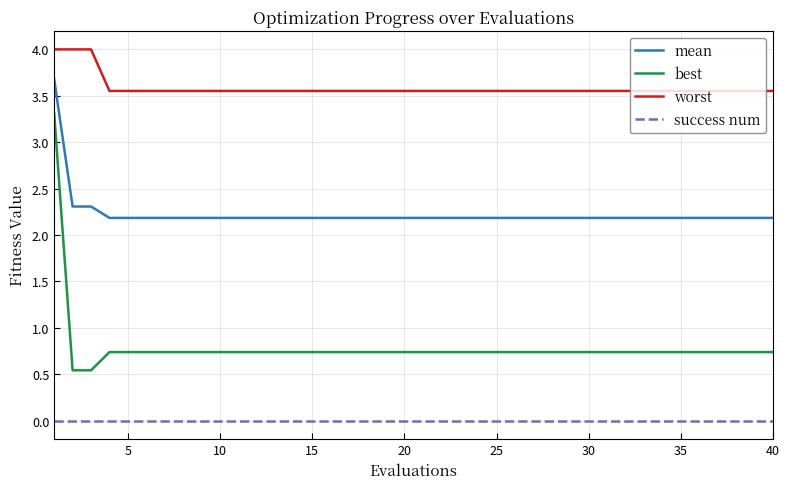

Which series has the largest range (max minus min)?

best